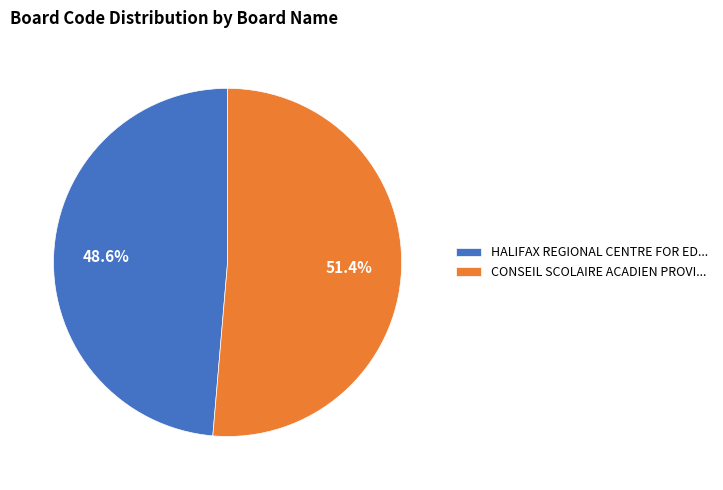

What percentage is NOT represented by CONSEIL SCOLAIRE ACADIEN PROVI...?

48.6%